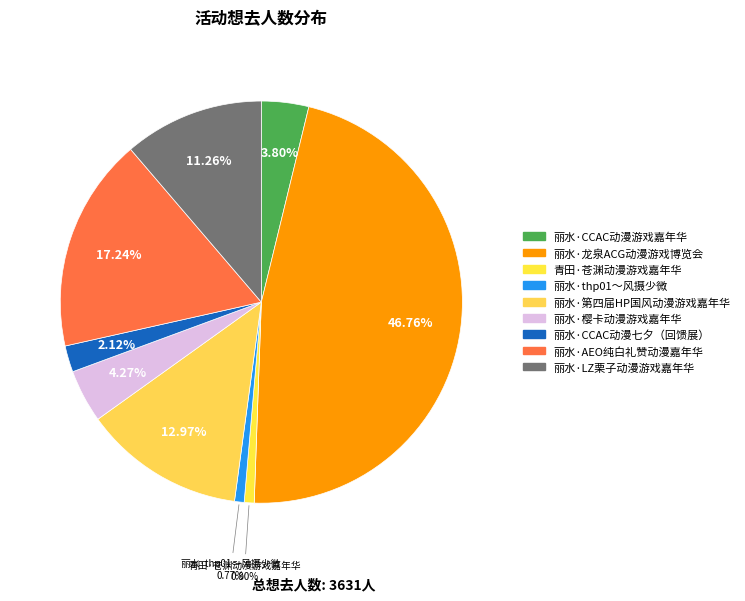

How many slices are in this pie chart?

9